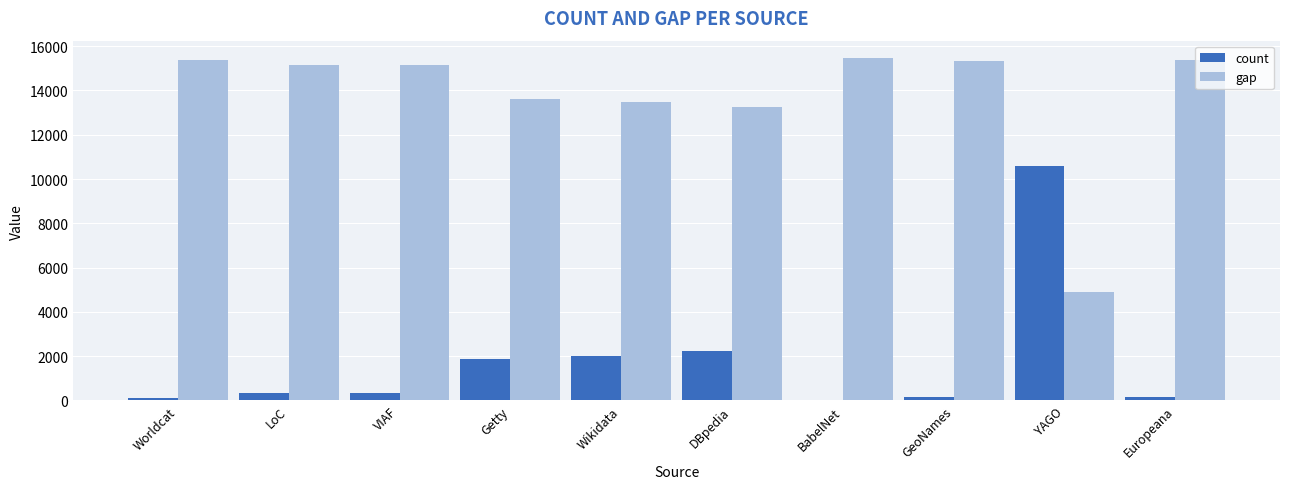

Are the bars grouped side by side (vs. stacked)?

Yes